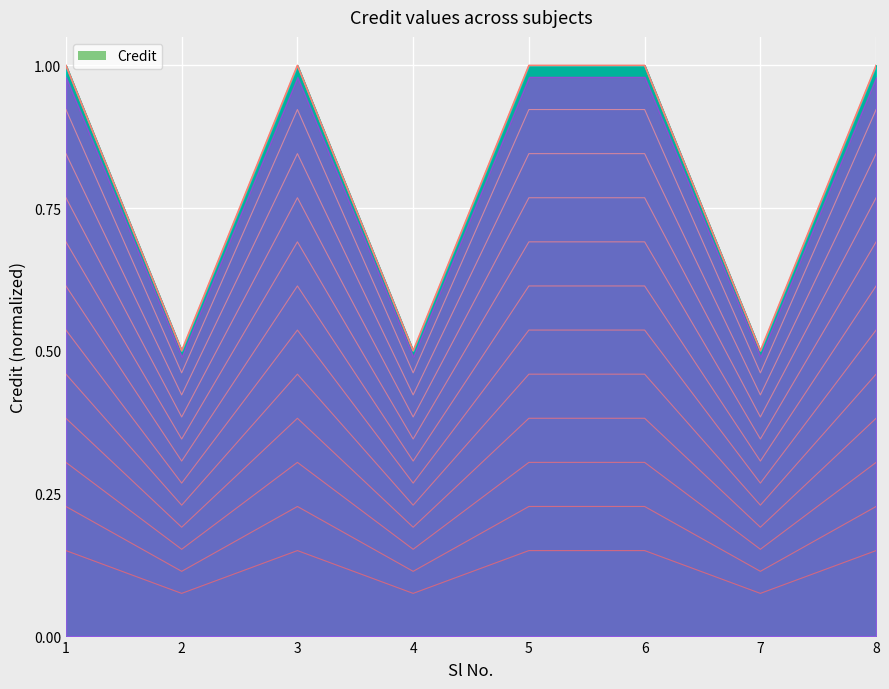

What is the change in value from 1 to 7?

-0.5